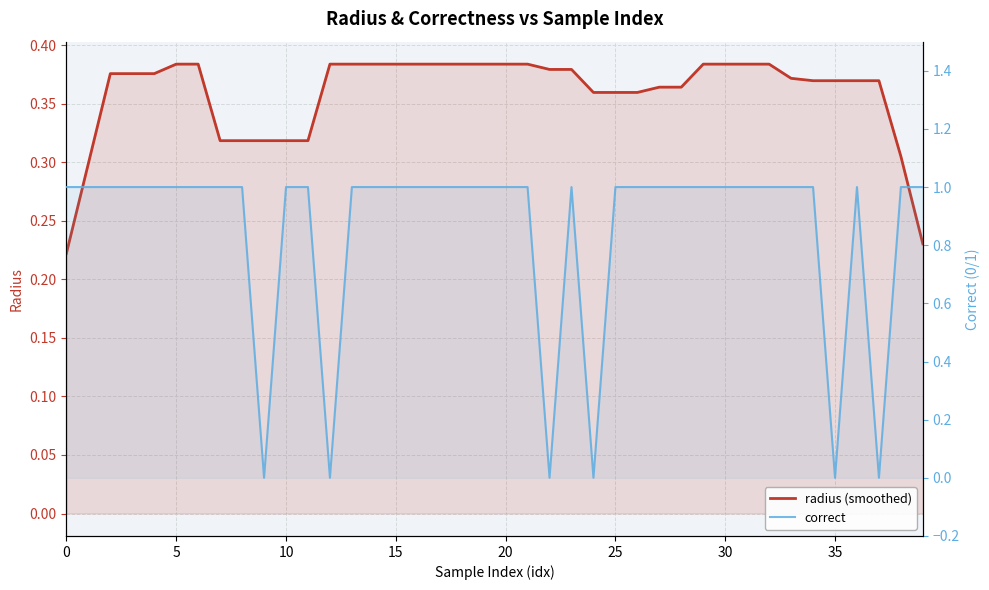

What is the difference between the second highest and minimum values in the correct series?

1.0